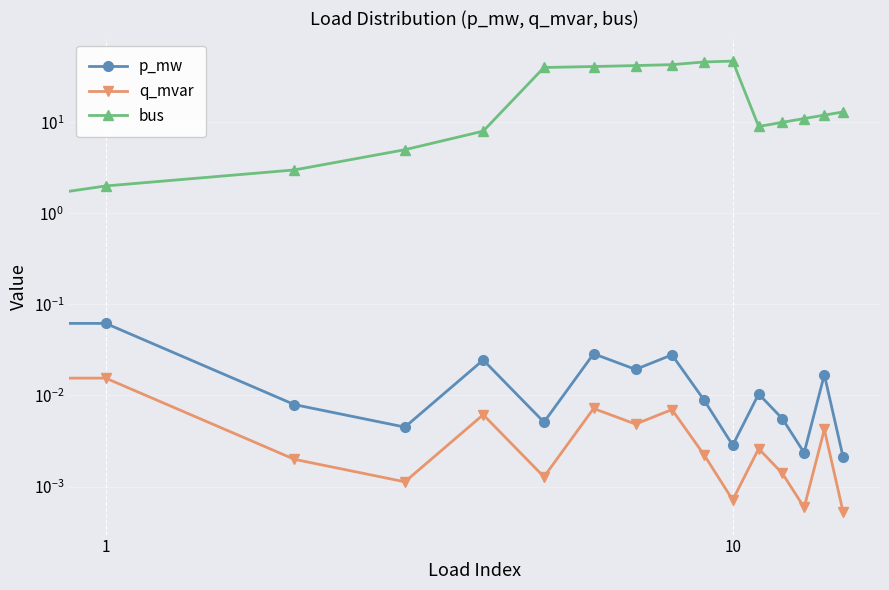

In q_mvar, how many points are higher than both neighbors (excluding endpoints)?

6